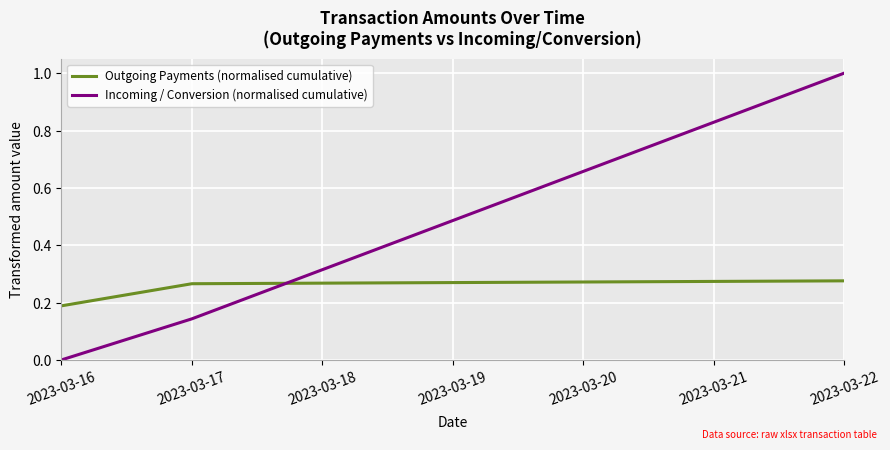

At which category is the sum across all series the highest?

2023-03-22